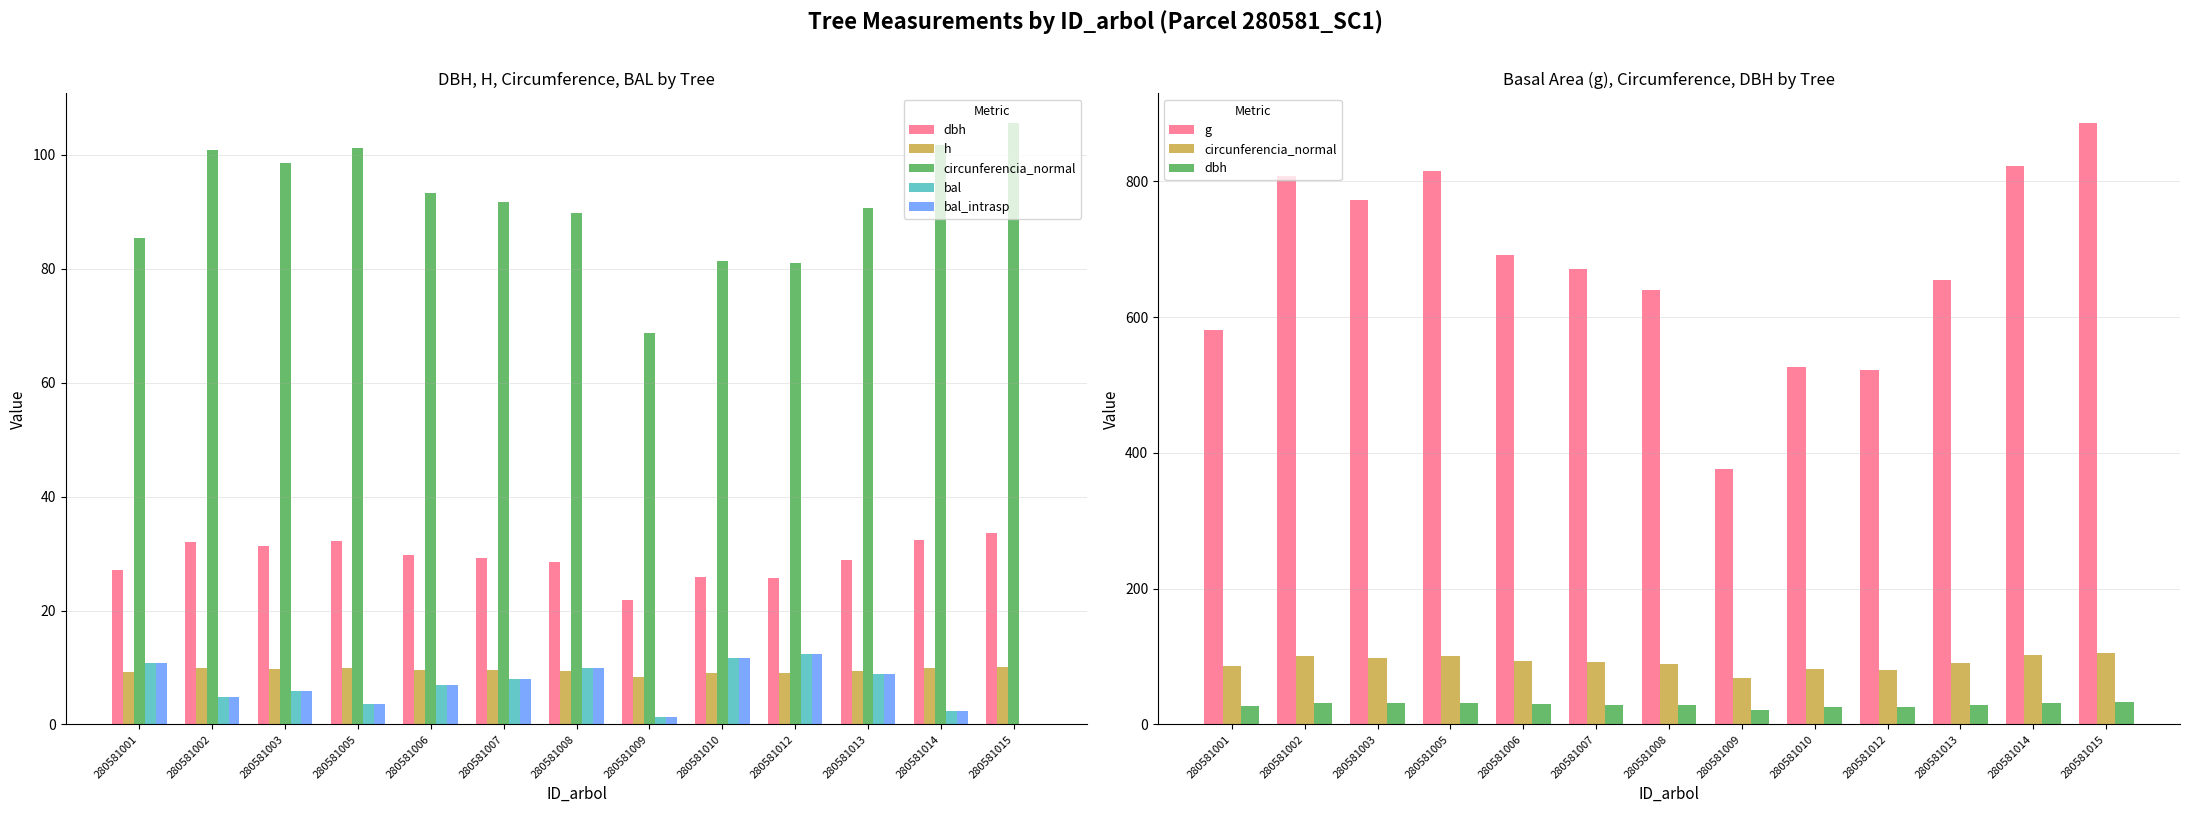

What value does the g series have at 280581003?

772.9